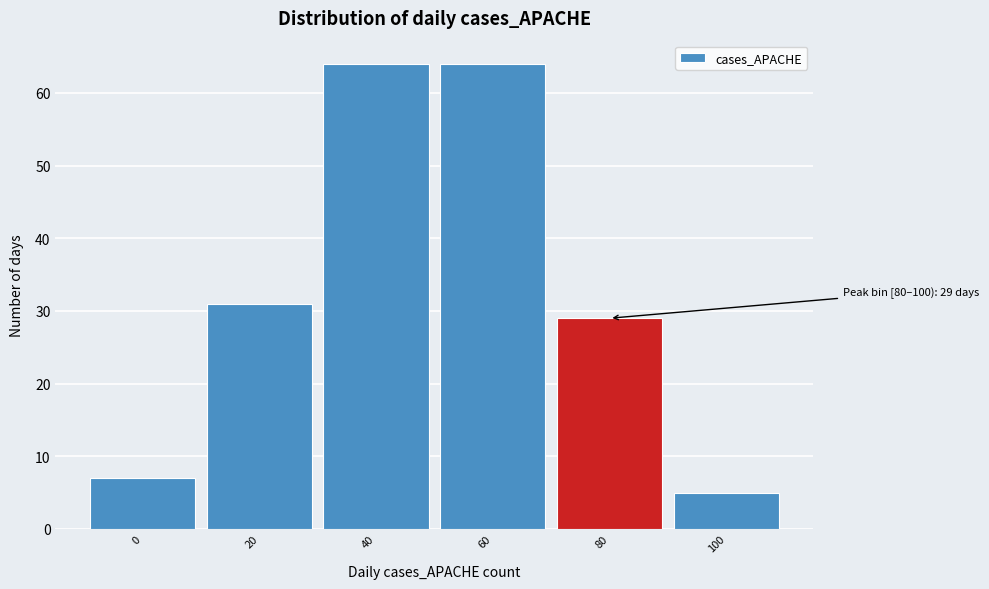

Reading left to right, extract all data points from this chart.

0=7	20=31	40=64	60=64	80=29	100=5